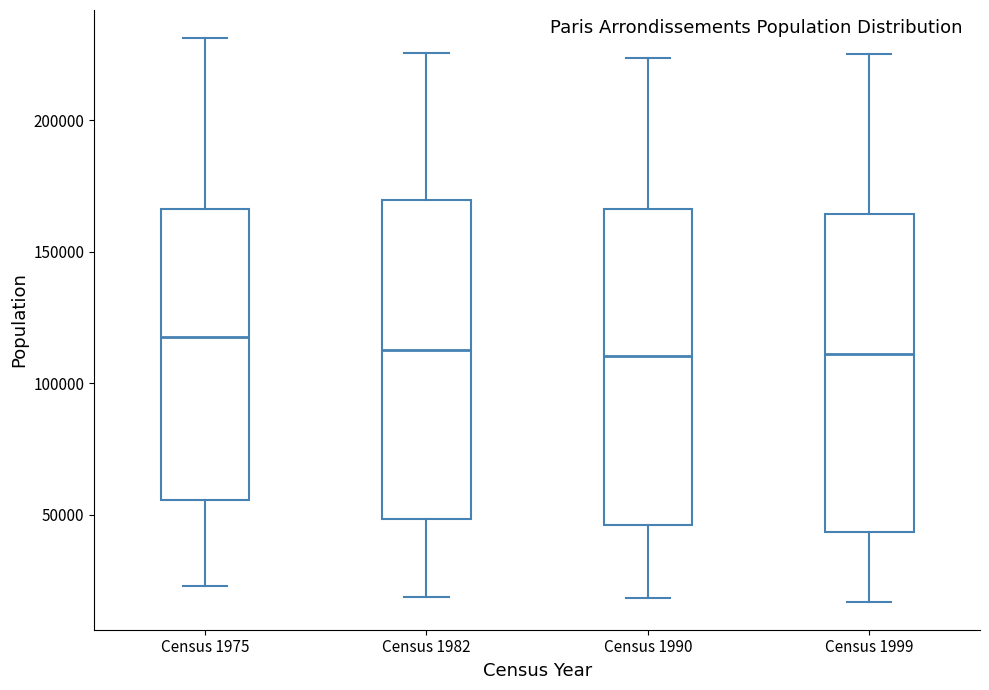

Where is the lower edge of the box for Census 1999 on the y-axis? The values are not printed on the chart, so give them approximately, as read against the axis.

45000